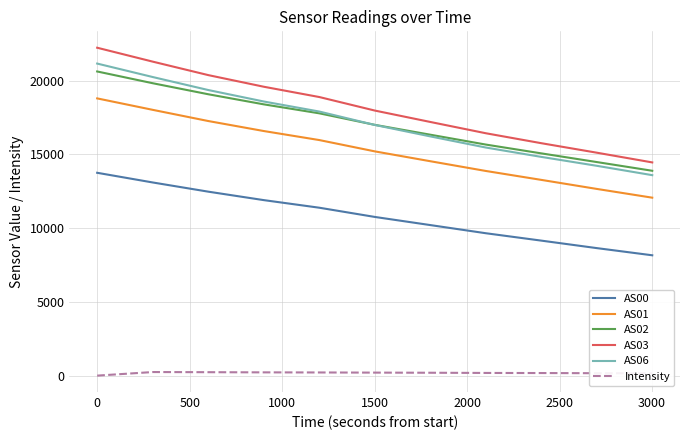

What is the maximum value shown in the chart?

22237.0